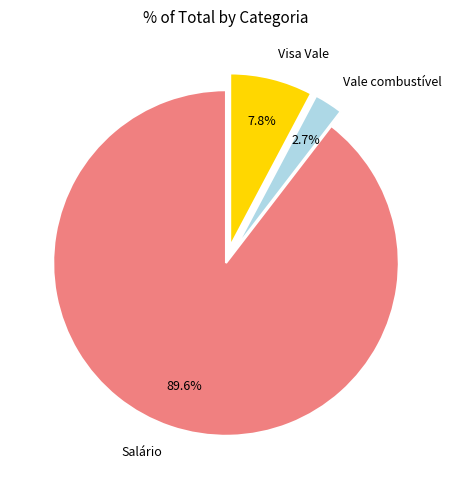

Is it true that Visa Vale is 23% of the pie?

False